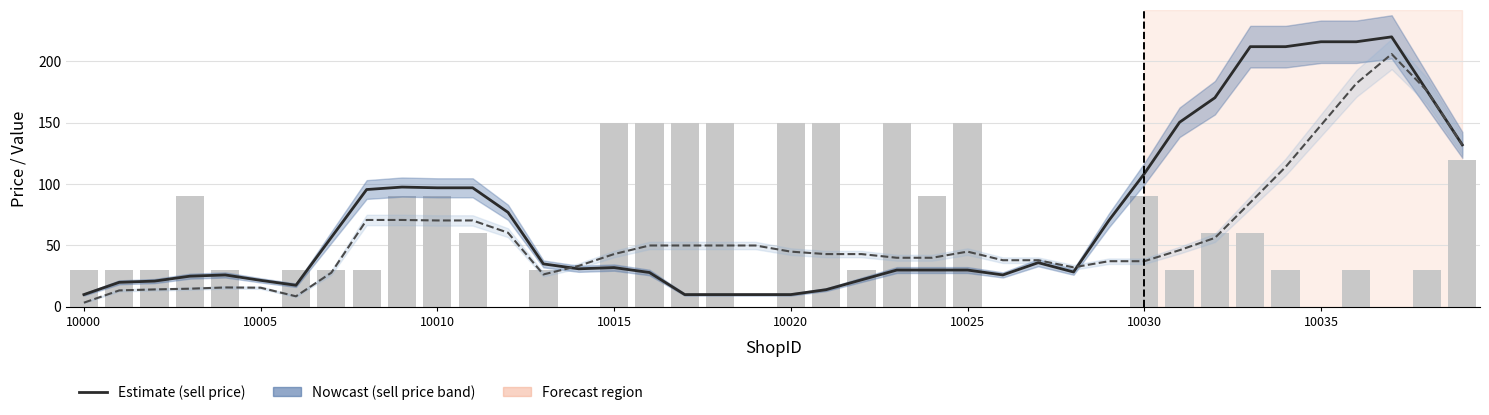

What is the greatest value displayed?

220.0